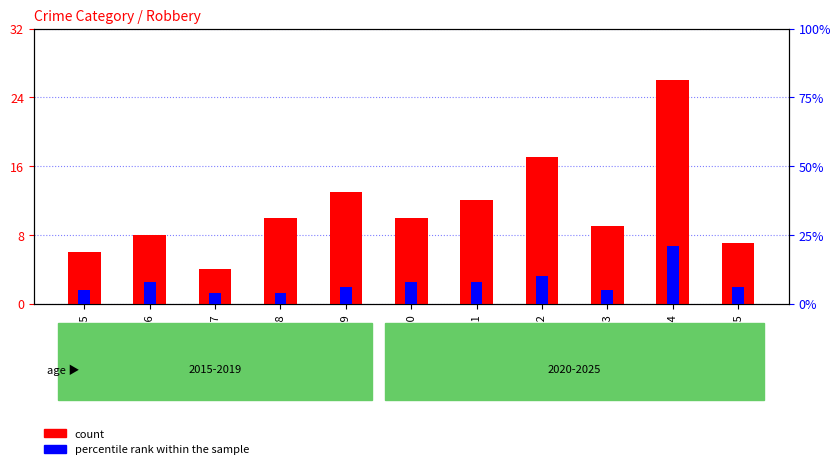

Reading right to left, transcribe all the data shown in this chart.

count: 2025=7	2024=26	2023=9	2022=17	2021=12	2020=10	2019=13	2018=10	2017=4	2016=8	2015=6
percentile rank within the sample: 2025=6	2024=21	2023=5	2022=10	2021=8	2020=8	2019=6	2018=4	2017=4	2016=8	2015=5